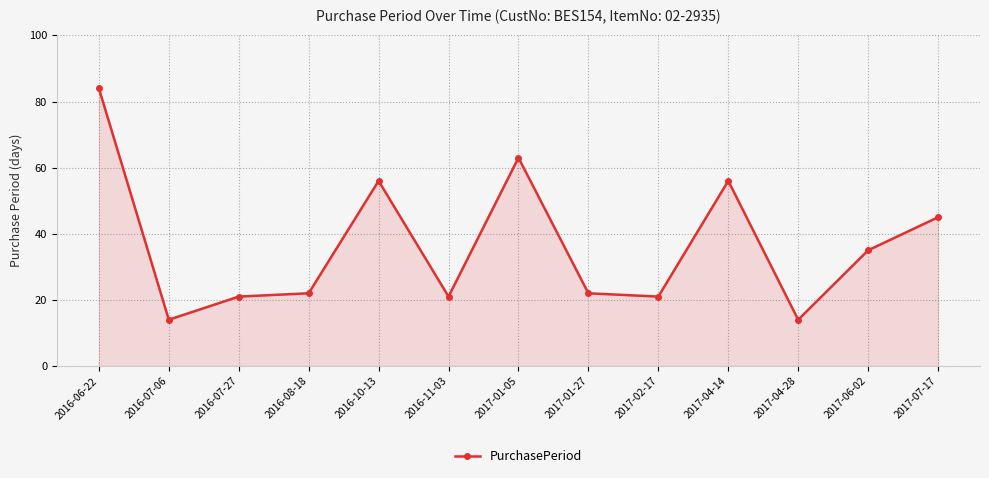

Reading left to right, extract all data points from this chart.

2016-06-22=84	2016-07-06=14	2016-07-27=21	2016-08-18=22	2016-10-13=56	2016-11-03=21	2017-01-05=63	2017-01-27=22	2017-02-17=21	2017-04-14=56	2017-04-28=14	2017-06-02=35	2017-07-17=45